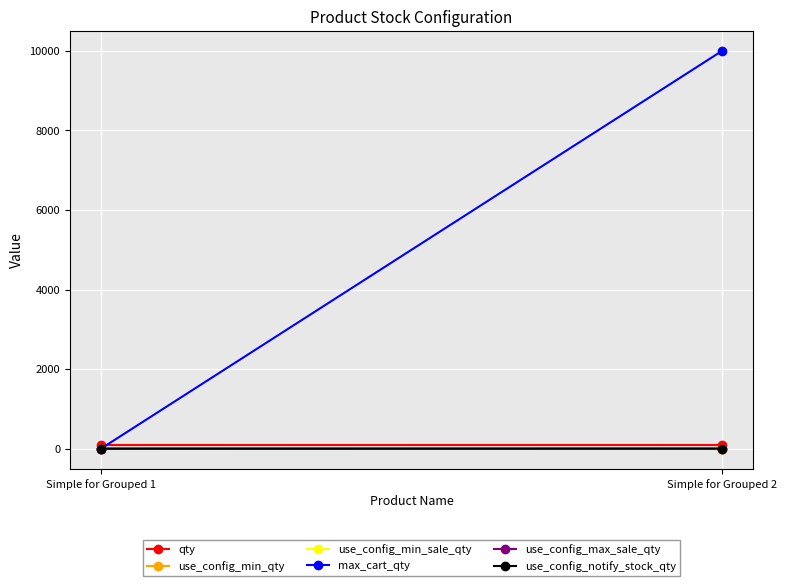

What are all the series names shown in the legend?

qty, use_config_min_qty, use_config_min_sale_qty, max_cart_qty, use_config_max_sale_qty, use_config_notify_stock_qty